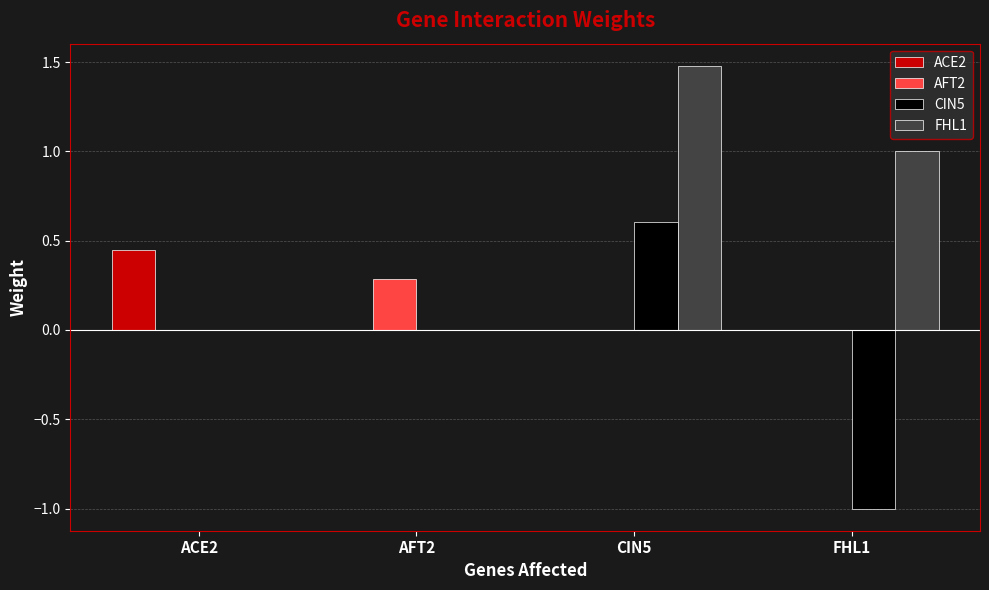

Are the bars horizontal?

No